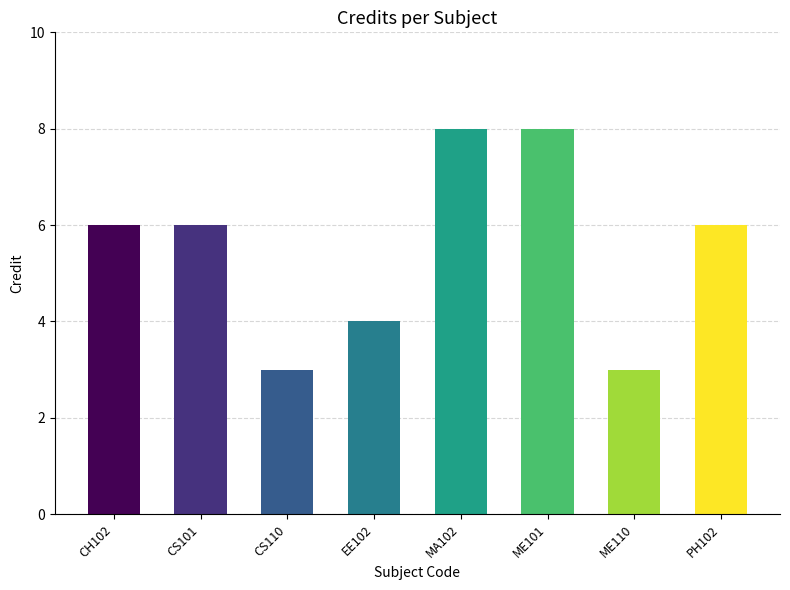

What is the smallest value displayed?

3